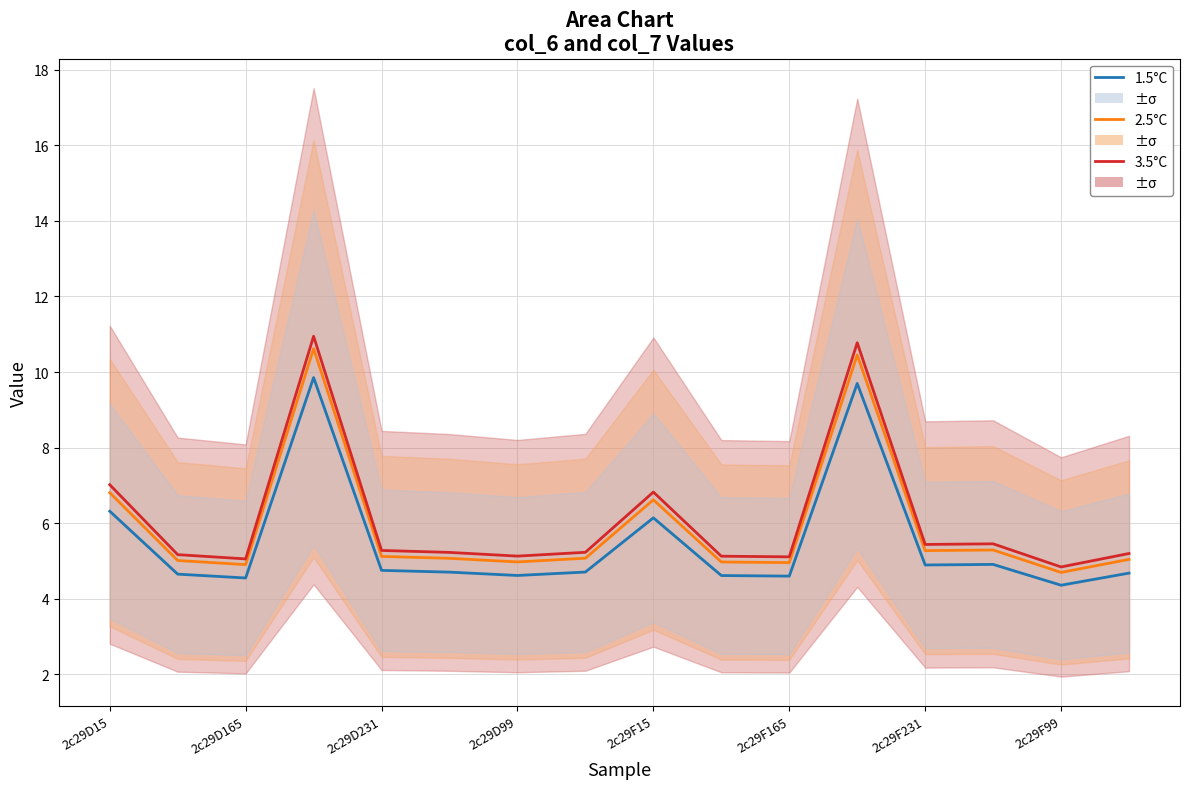

What is the smallest value displayed?

4.4